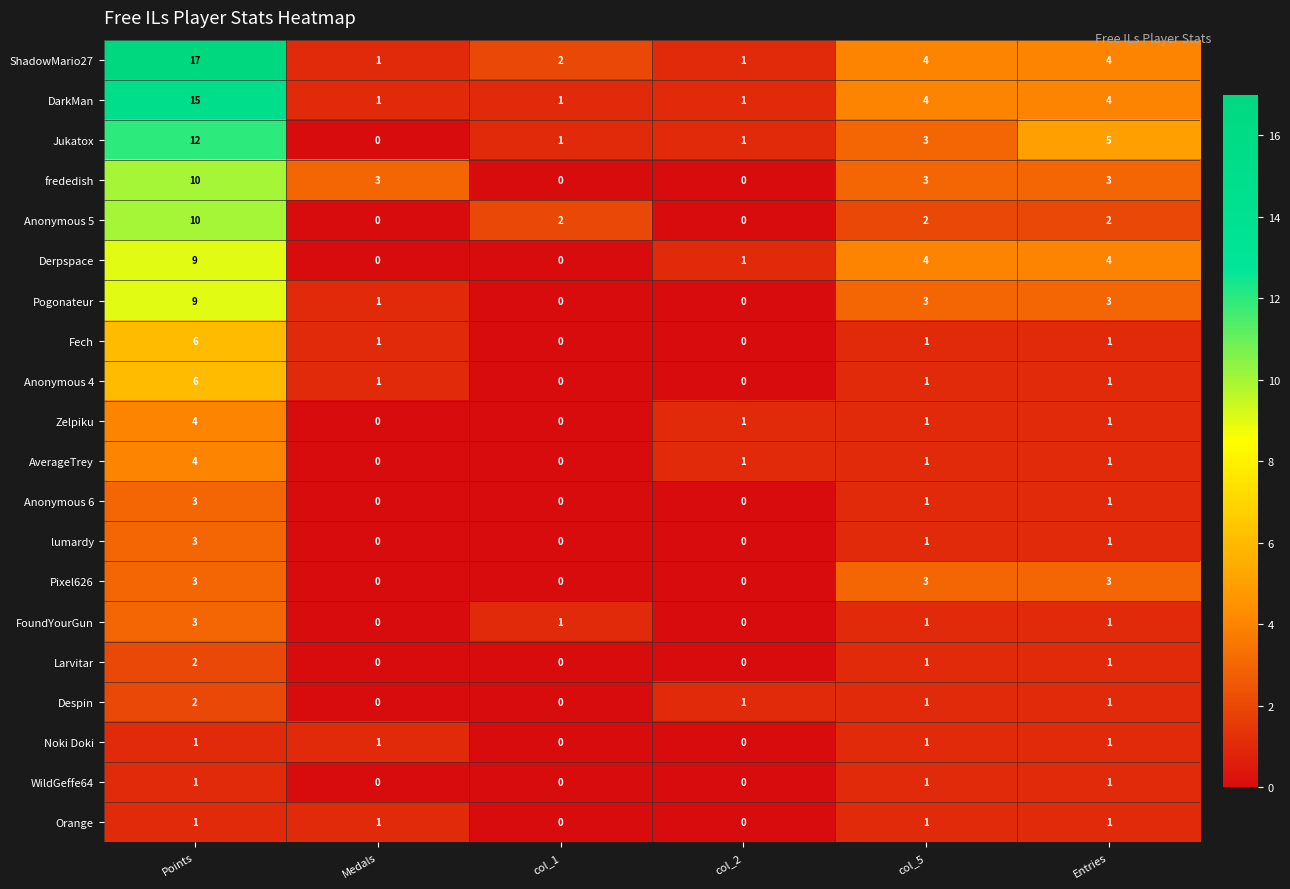

How many Anonymous 5 values are between 0 and 2?

5